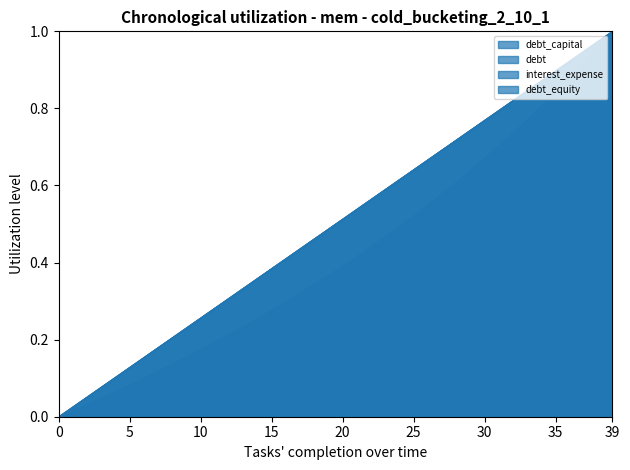

Rank the series at 0.22 from lowest to highest value.

debt_equity, debt_capital, debt, interest_expense